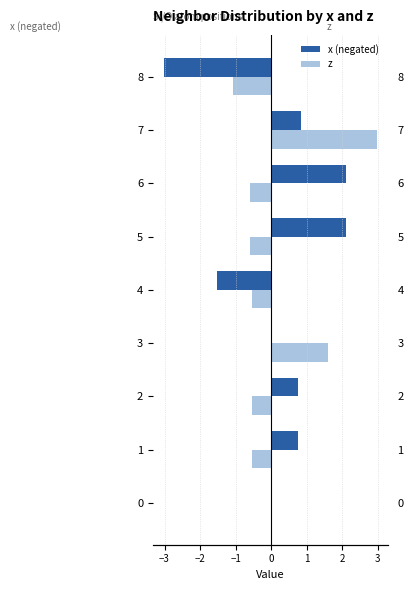

Between 3 and 6, which is larger?

6